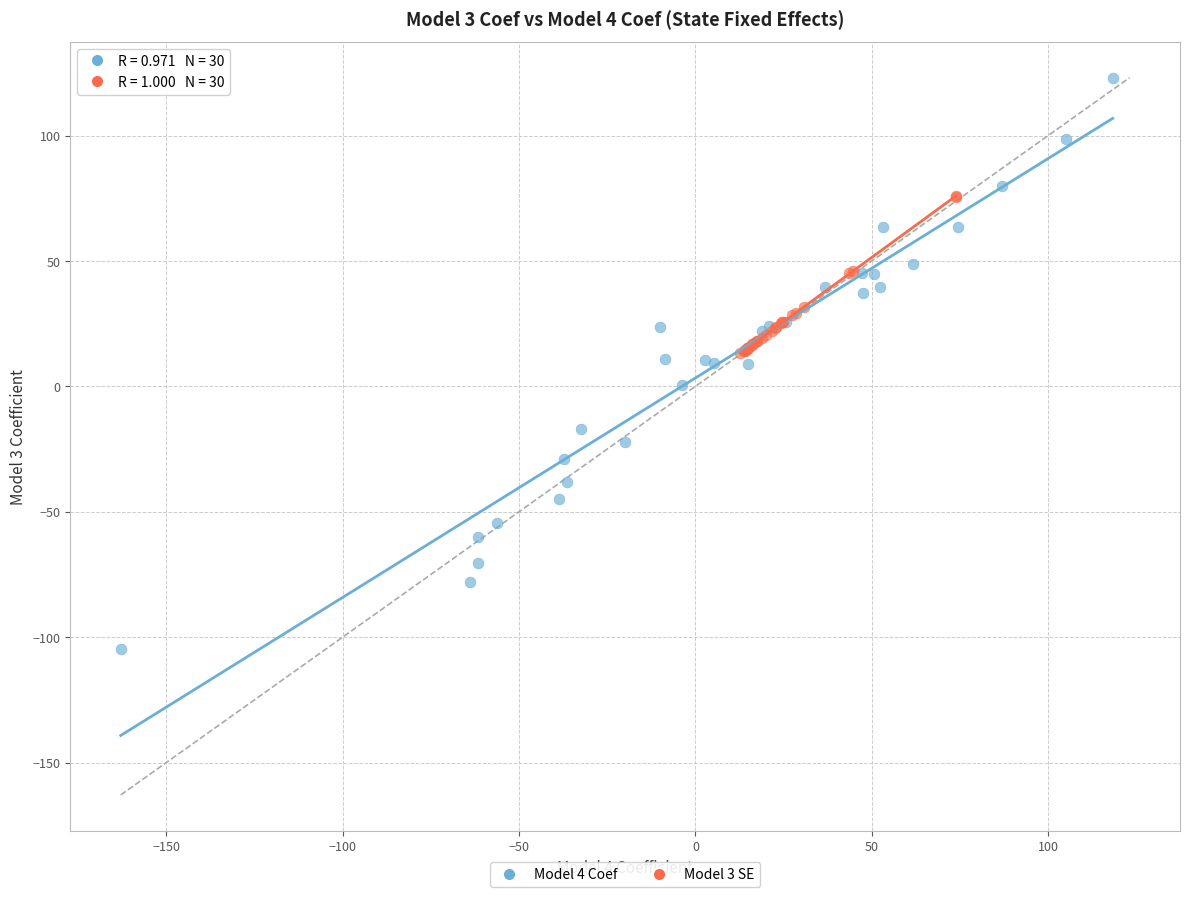

Which series contains the highest Y value?

Model 4 Coef